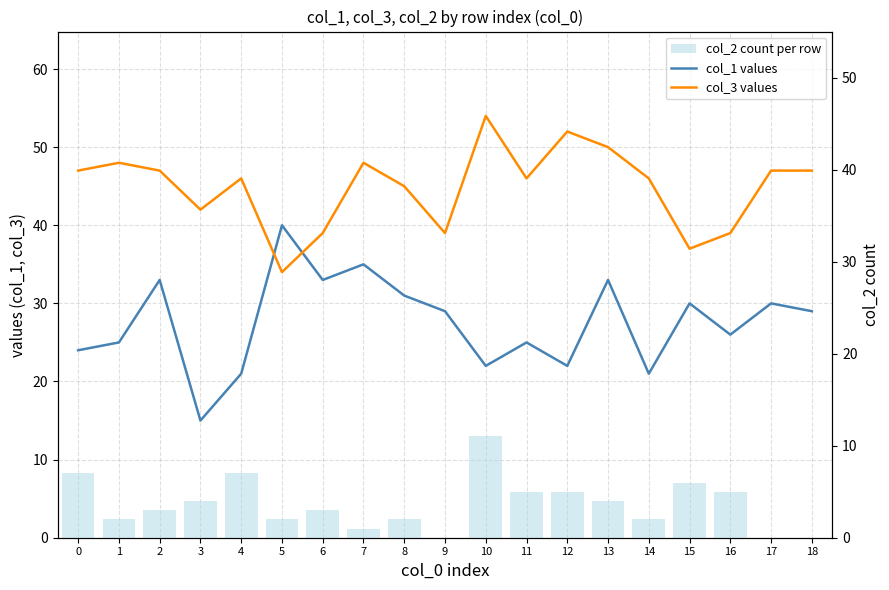

True or false: col_3 values has a value of 50 at 13.

True